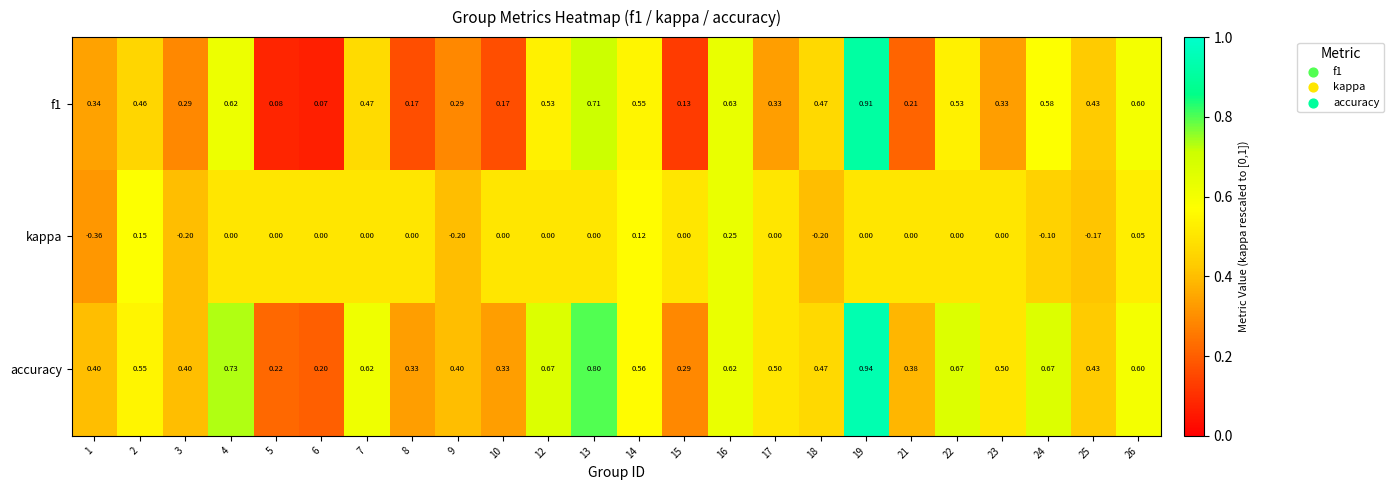

Which series has the largest total across all categories?

accuracy